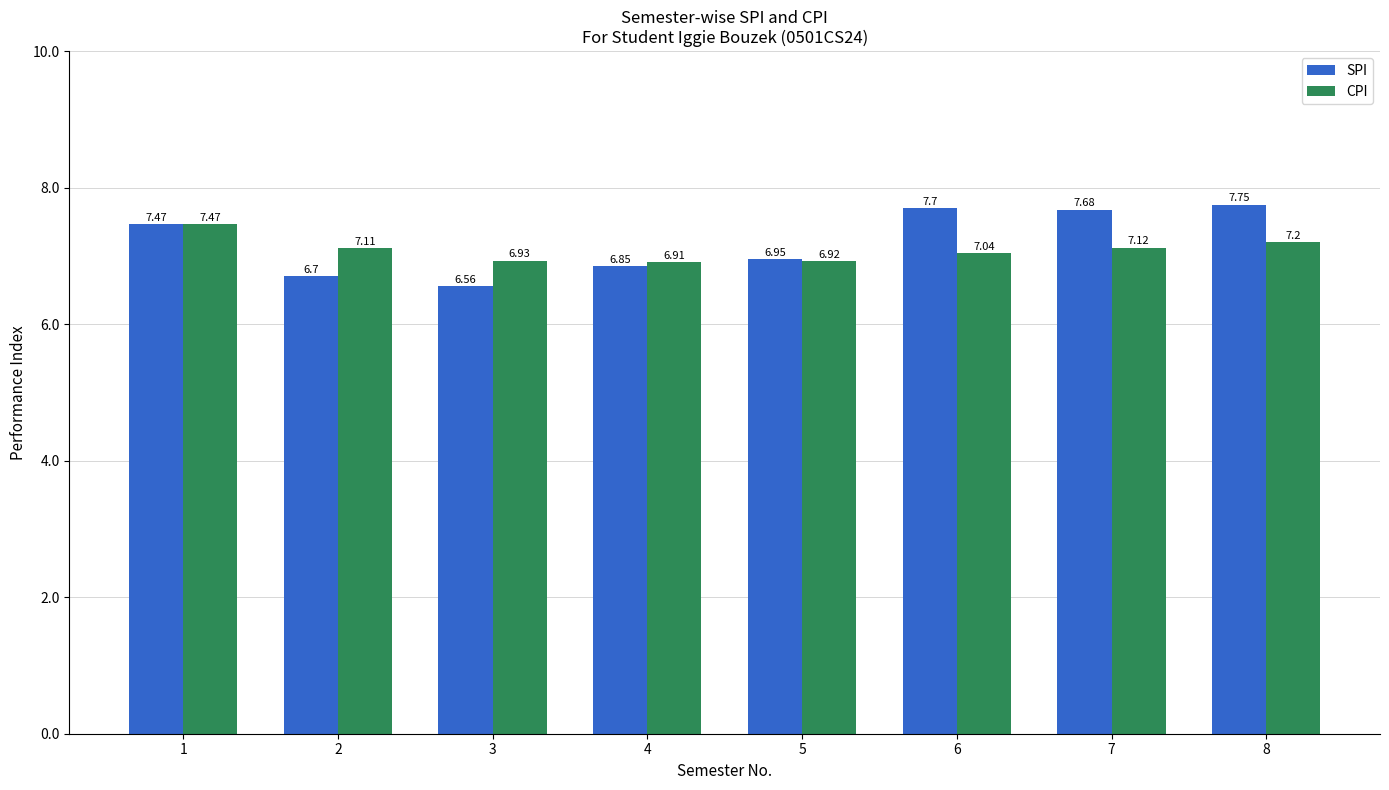

Rank the series by their maximum value, from highest to lowest.

SPI, CPI